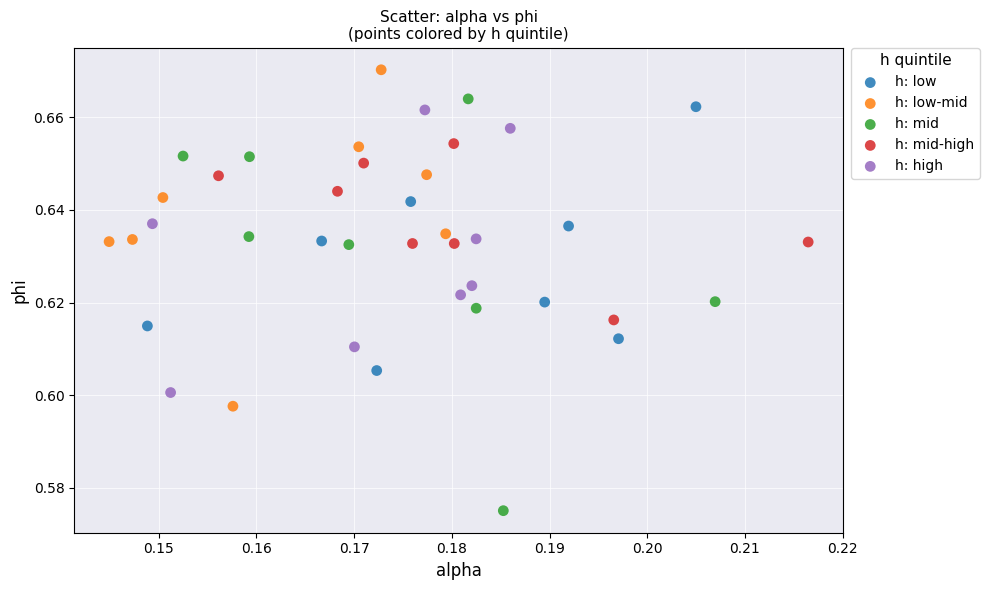

Which series has the widest spread of Y values?

h: mid